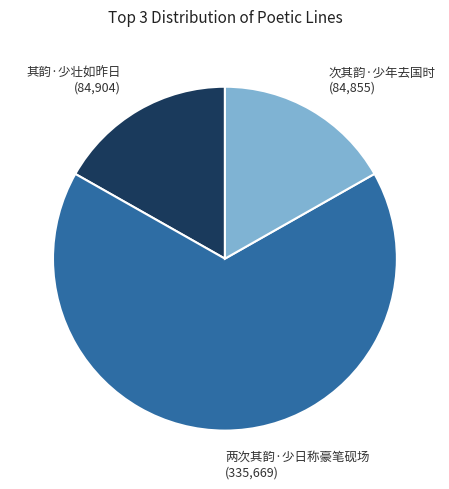

How many slices are in this pie chart?

3